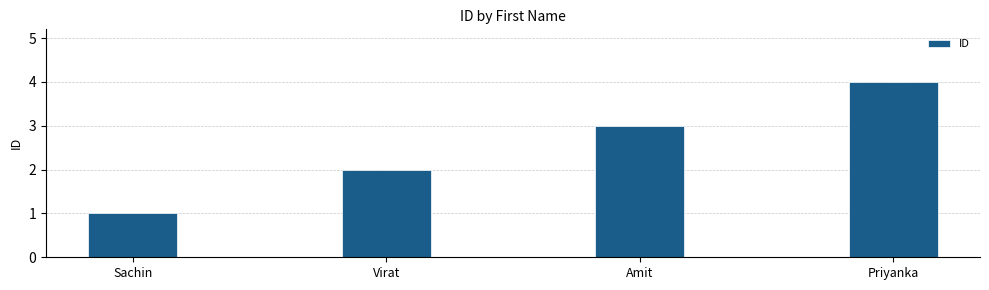

Reading left to right, what are all the values shown in this chart?

1	2	3	4